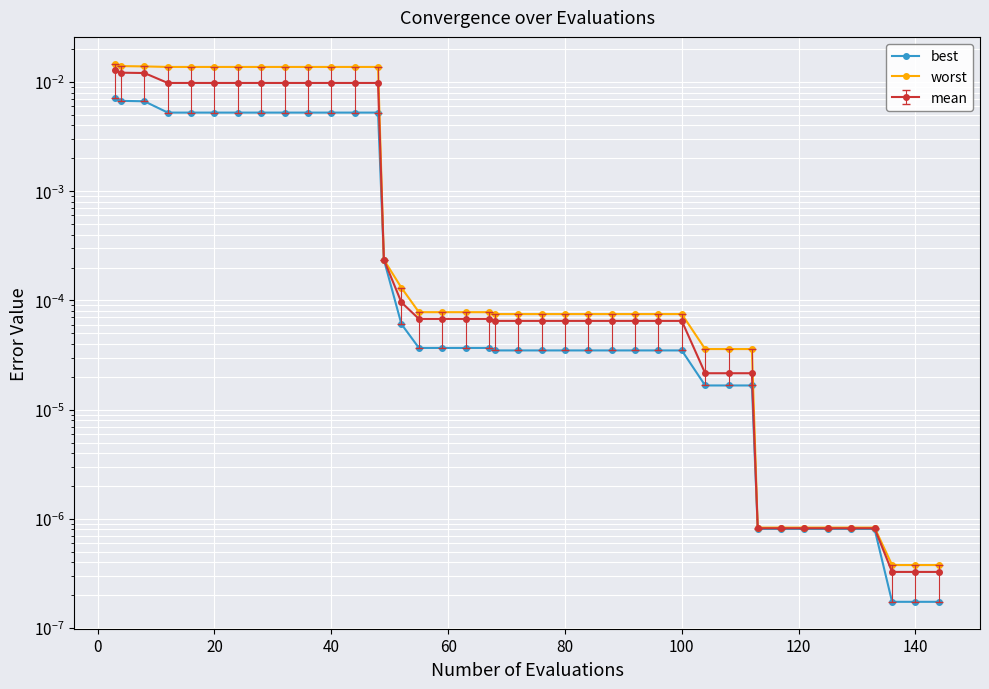

Which series has the largest range (max minus min)?

worst